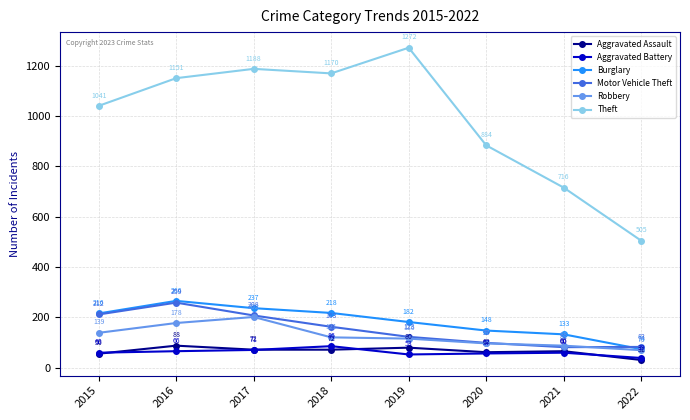

What is the highest value of the Theft series?

1272